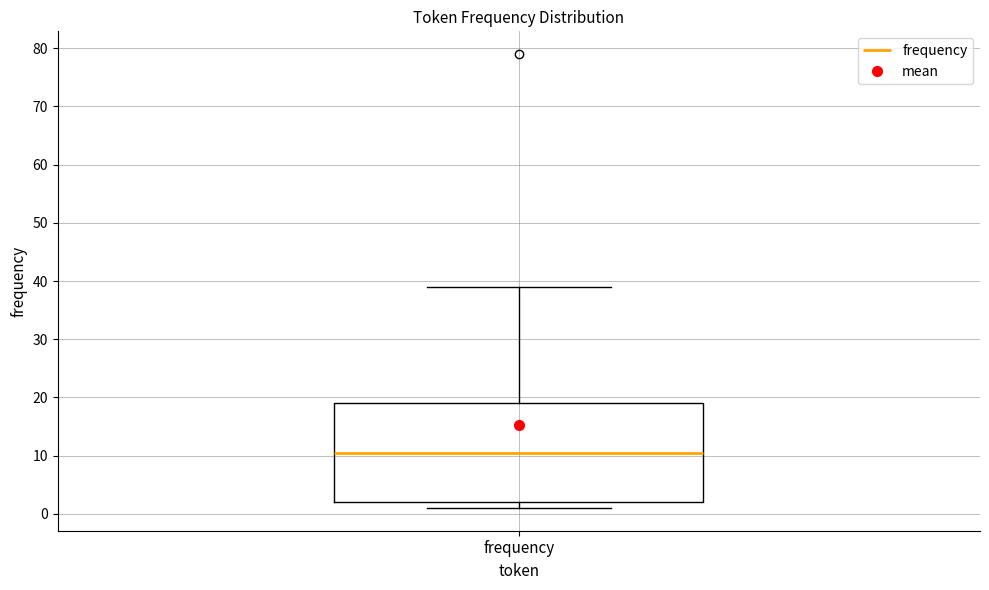

Read this box plot against the y-axis: the position of the median line, the range covered by the box, and the ends of both whiskers. The values are not printed on the chart, so give them approximately, as read against the axis.

median 11, box 2 to 19, whiskers 1 to 39